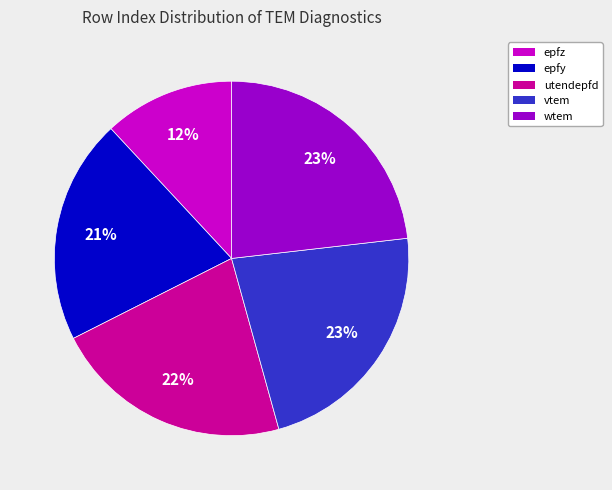

What is the ratio of the value at epfz to the value at utendepfd?

0.5